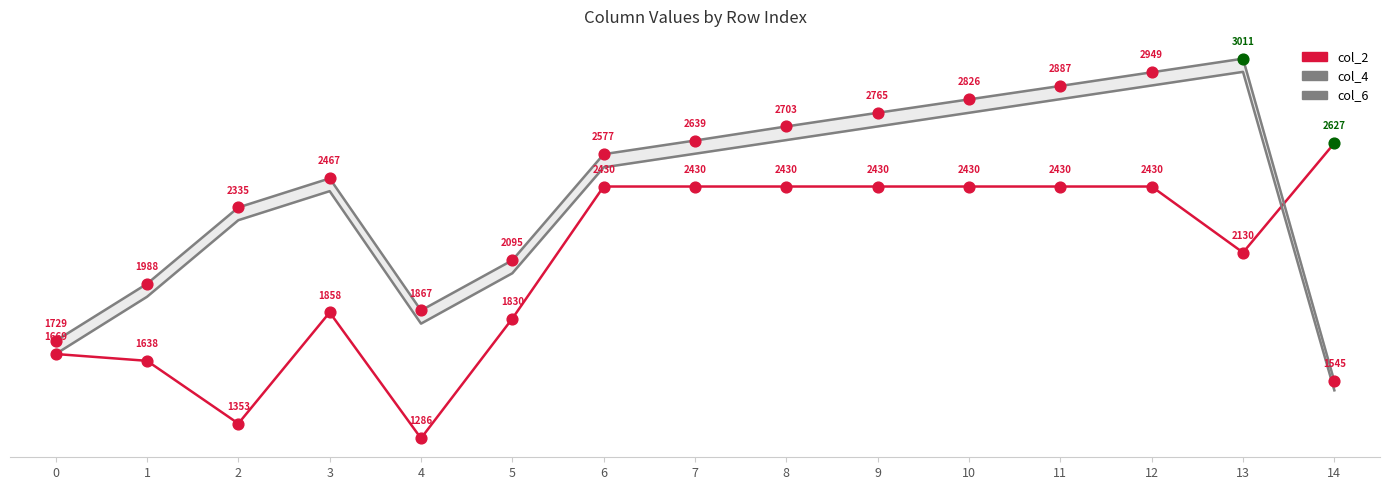

At how many categories does at least one series exceed 2663?

6